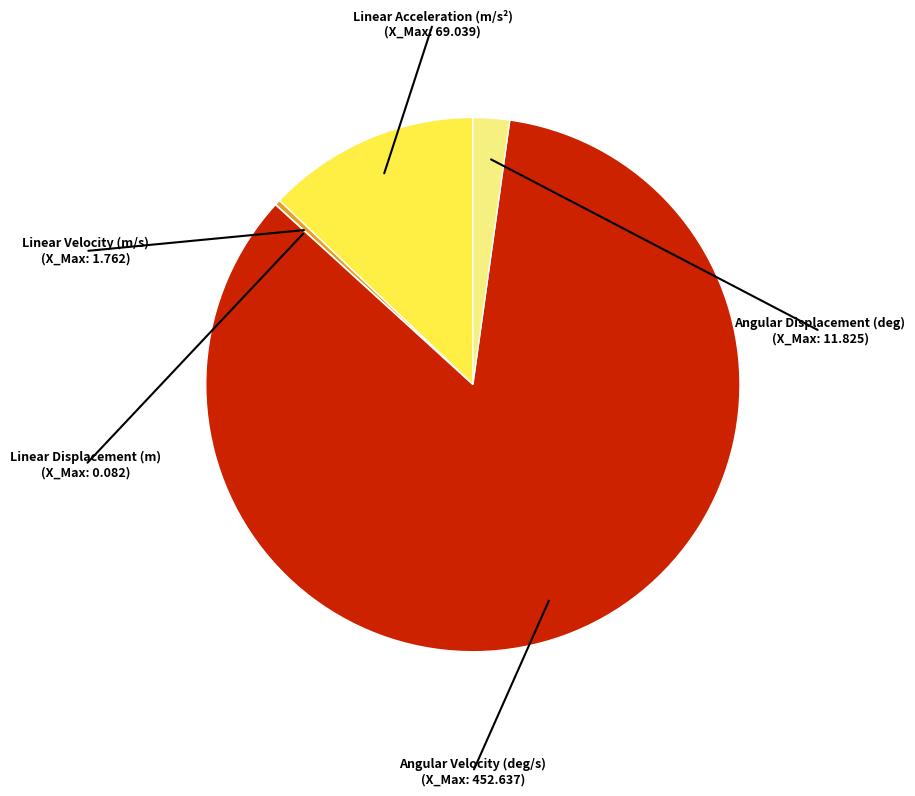

Is there any slice that represents more than half of the pie?

Yes